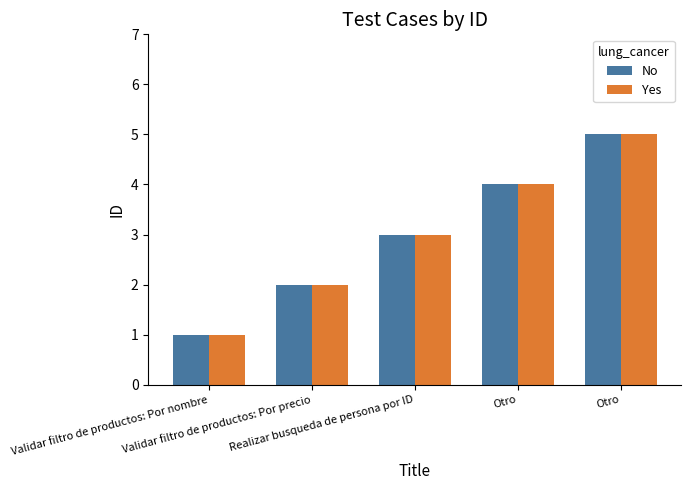

How many series are shown in this chart?

2